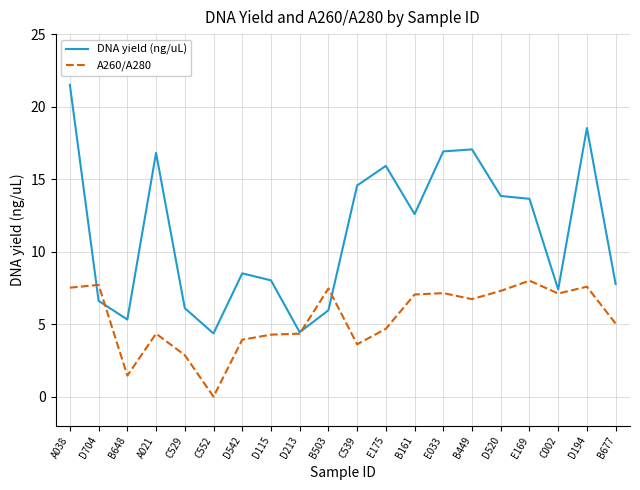

How many intersections are there between DNA yield (ng/uL) and A260/A280?

4